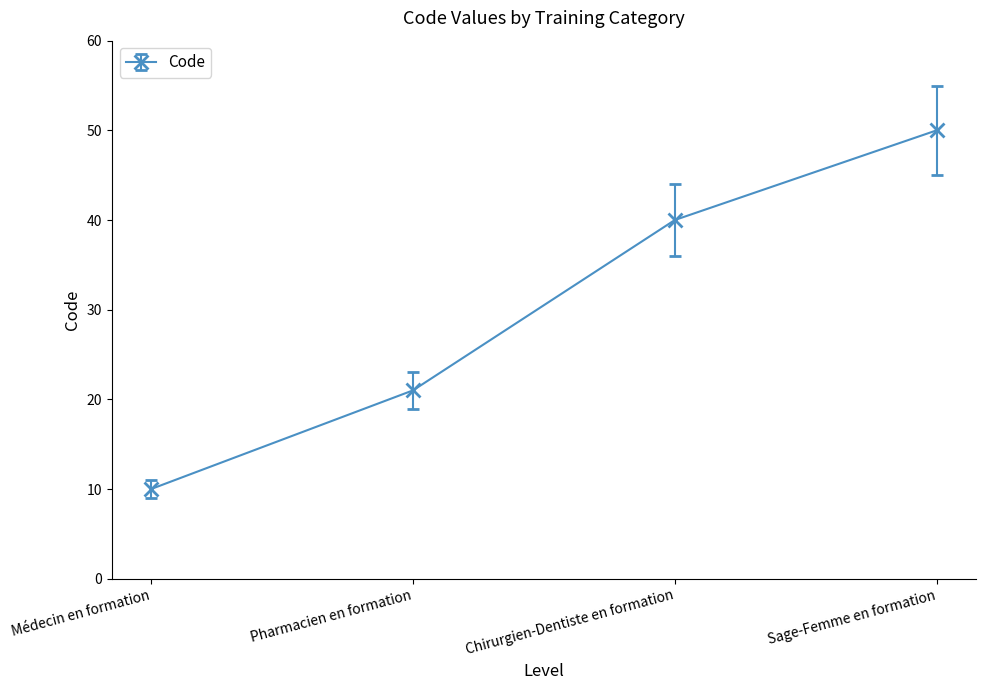

How many categories are shown in the chart?

4